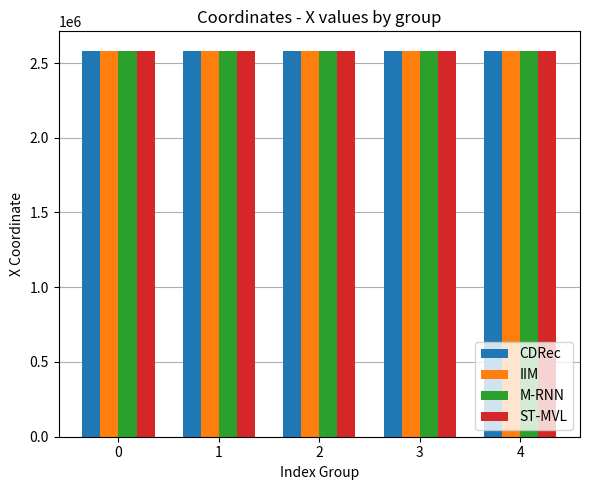

What are all the series names shown in the legend?

CDRec, IIM, M-RNN, ST-MVL